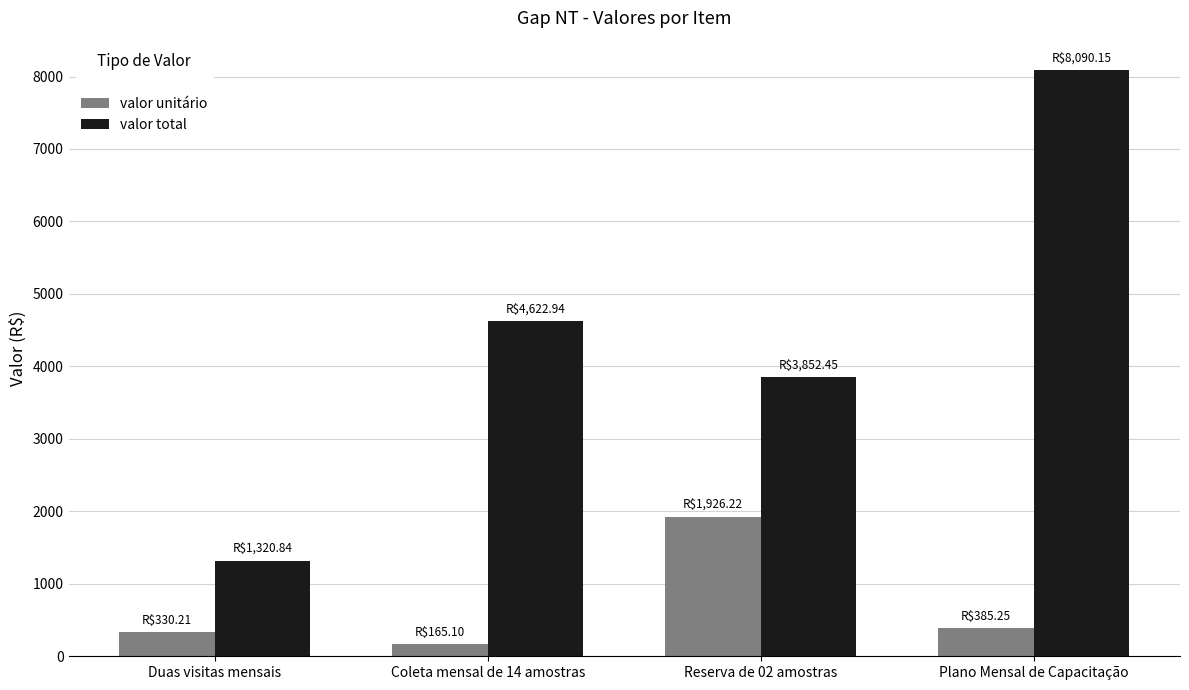

How many bars are there in total?

8